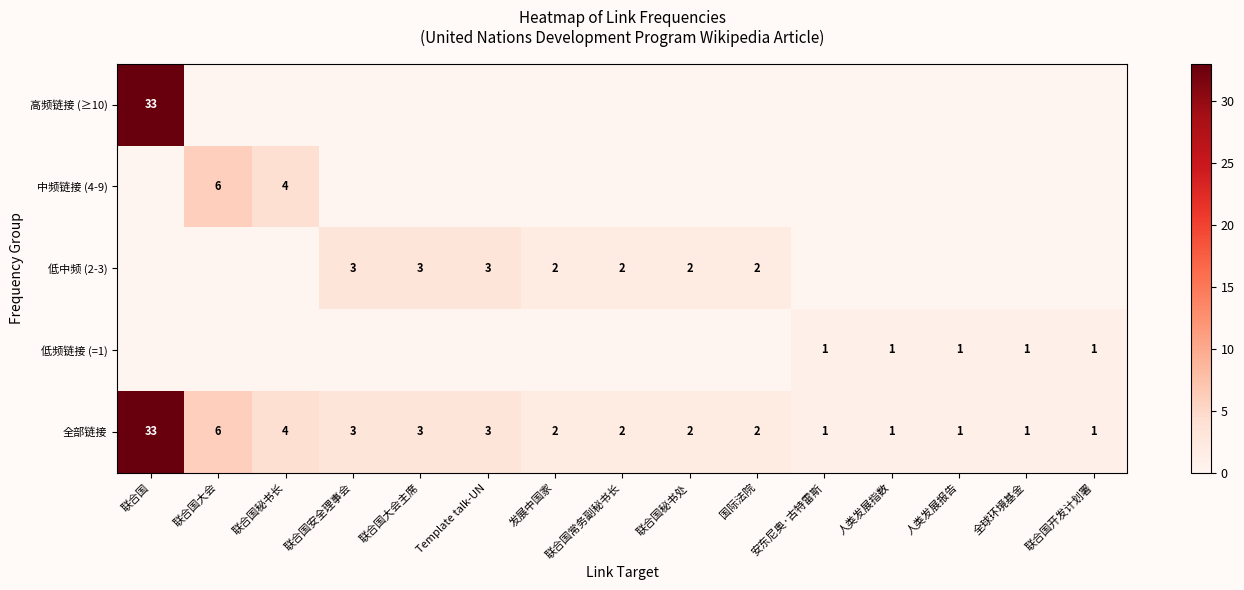

How many series are shown in this chart?

5